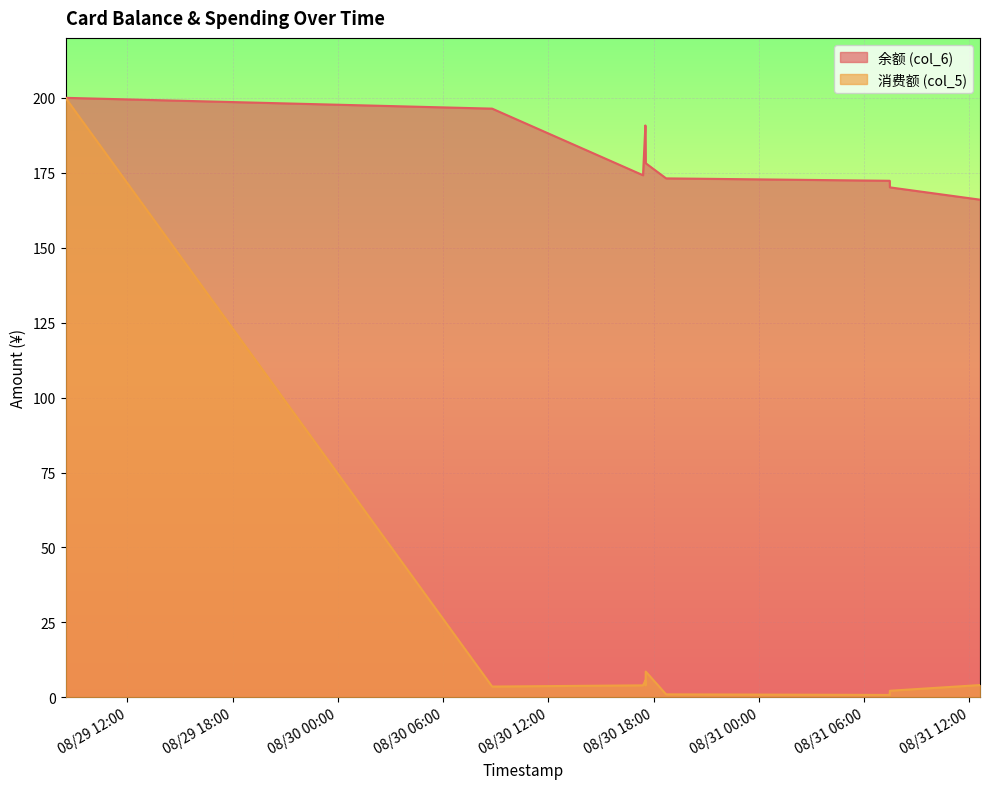

Which series changed the most between 2014/08/30 17:23:32 and 2014/08/30 17:32:08?

余额 (col_6)